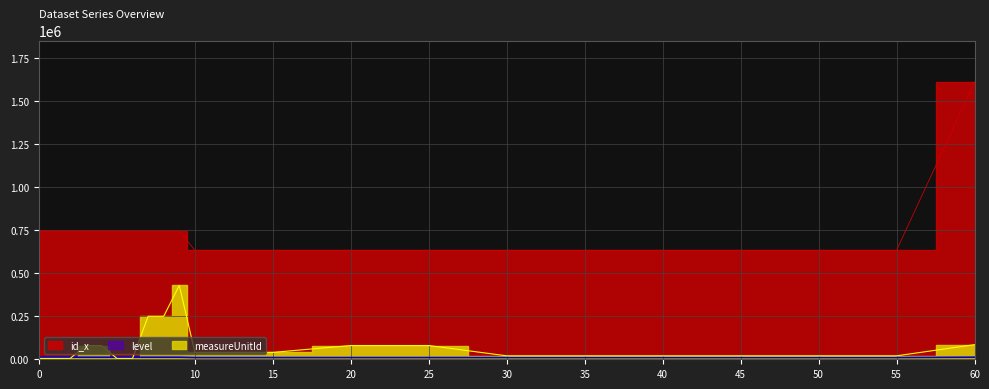

What are all the series names shown in the legend?

id_x, measureUnitId, level